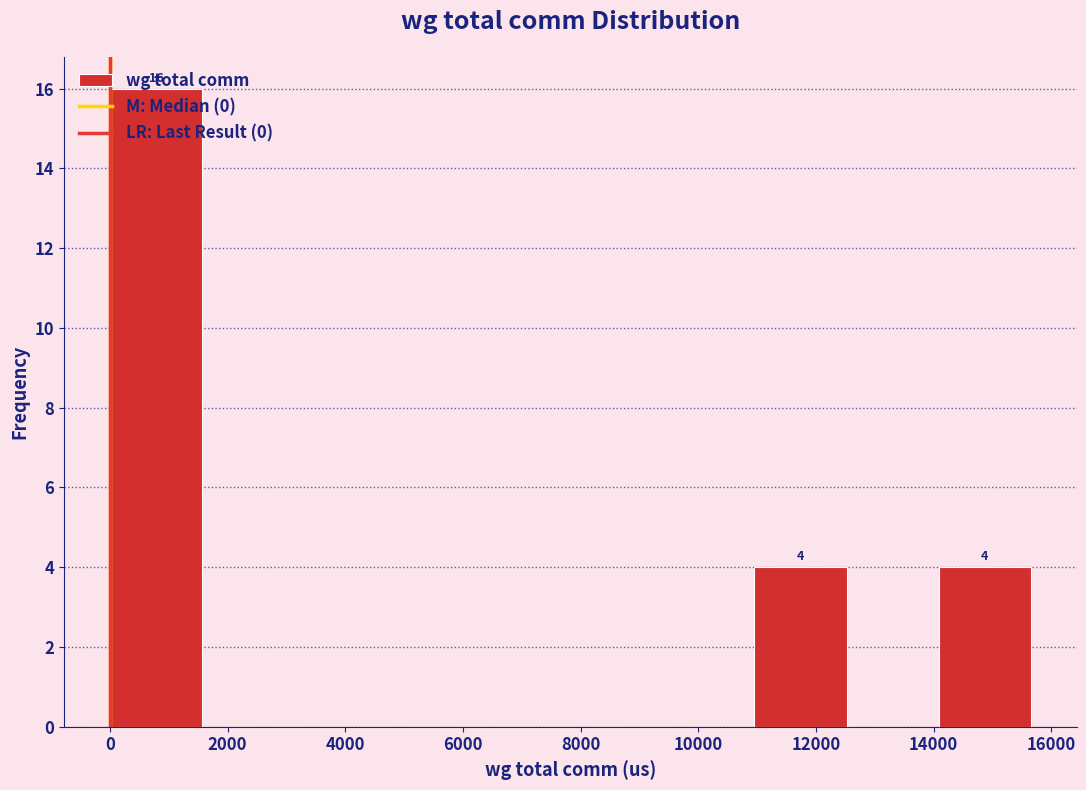

Which range on the x-axis has the tallest bar?

0 to 1600